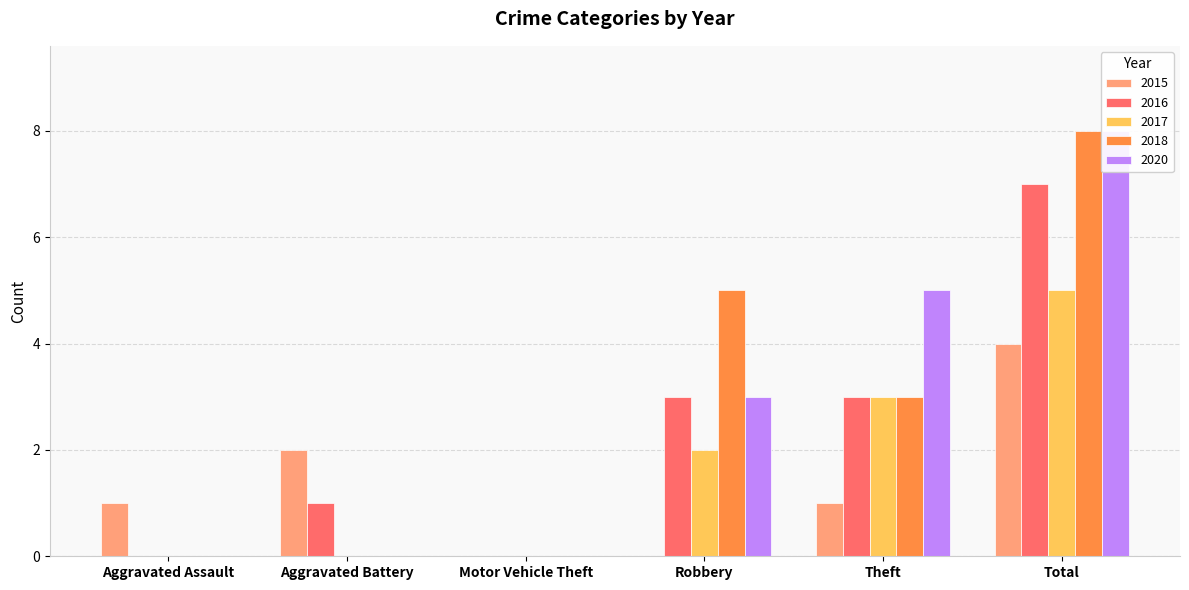

What is the average value of the 2015 series?

1